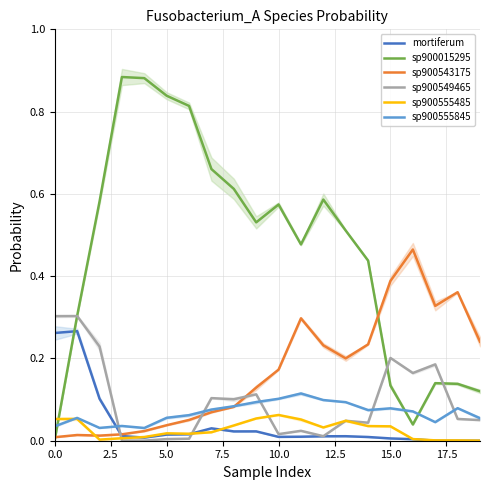

Reading left to right, transcribe all the data shown in this chart.

mortiferum: 0.3	0.3	0.1	0.0	0.0	0.0	0.0	0.0	0.0	0.0	0.0	0.0	0.0	0.0	0.0	0.0	0.0	0.0	0.0	0.0
sp900015295: 0.0	0.3	0.6	0.9	0.9	0.8	0.8	0.7	0.6	0.5	0.6	0.5	0.6	0.5	0.4	0.1	0.0	0.1	0.1	0.1
sp900543175: 0.0	0.0	0.0	0.0	0.0	0.0	0.1	0.1	0.1	0.1	0.2	0.3	0.2	0.2	0.2	0.4	0.5	0.3	0.4	0.2
sp900549465: 0.3	0.3	0.2	0.0	0.0	0.0	0.0	0.1	0.1	0.1	0.0	0.0	0.0	0.0	0.0	0.2	0.2	0.2	0.1	0.1
sp900555485: 0.1	0.1	0.0	0.0	0.0	0.0	0.0	0.0	0.0	0.1	0.1	0.1	0.0	0.0	0.0	0.0	0.0	0.0	0.0	0.0
sp900555845: 0.0	0.1	0.0	0.0	0.0	0.1	0.1	0.1	0.1	0.1	0.1	0.1	0.1	0.1	0.1	0.1	0.1	0.0	0.1	0.1